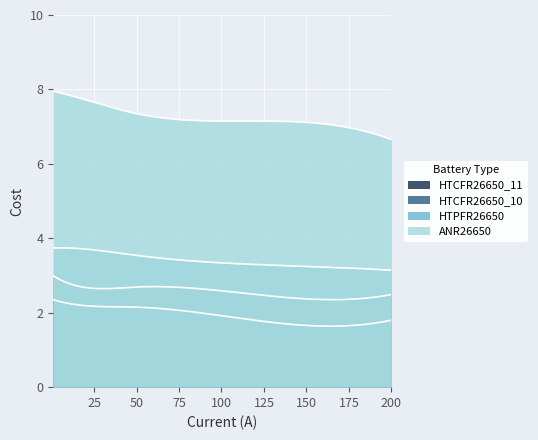

How many lines are shown in the chart?

4